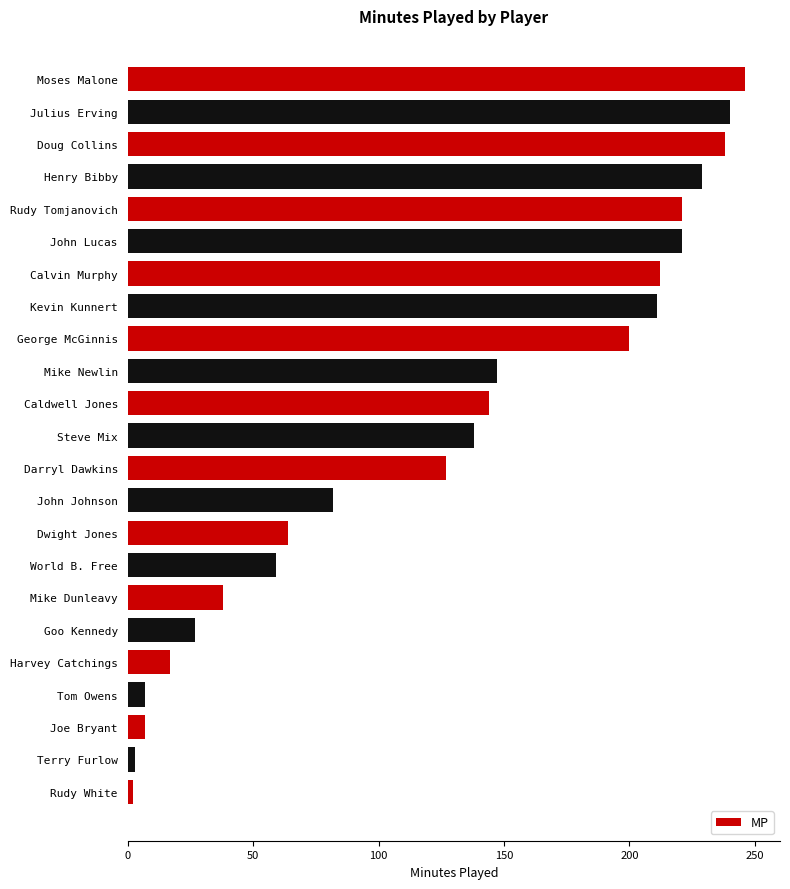

What position from the bottom is Dwight Jones?

9